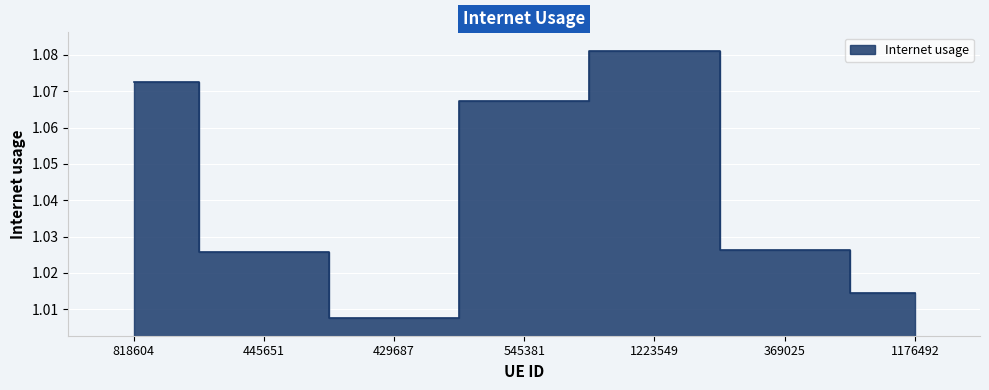

Where is the first local minimum?

429687